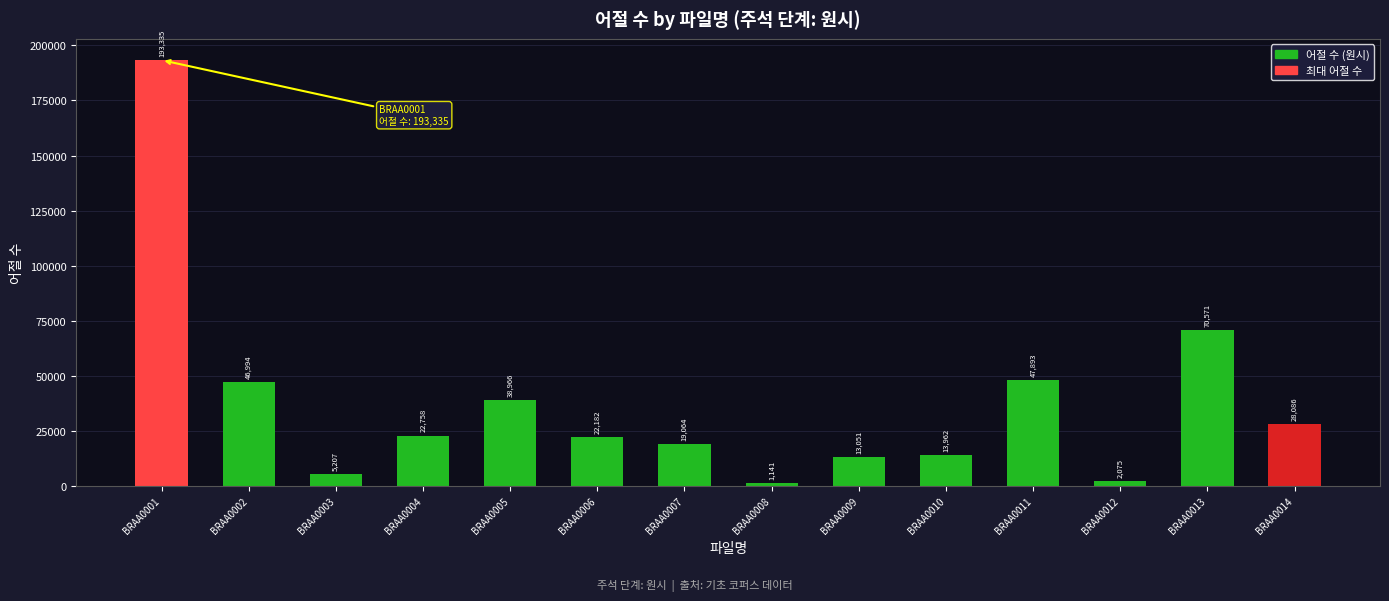

What is the change in value from BRAA0001 to BRAA0014?

-165249